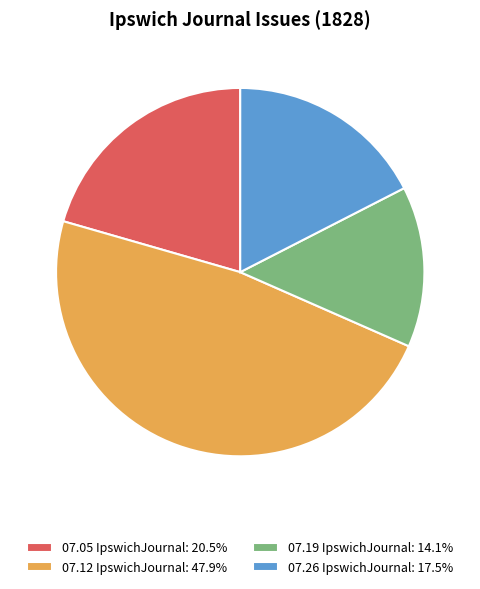

Does 07.12 IpswichJournal: 47.9% account for over 50% of the chart?

No